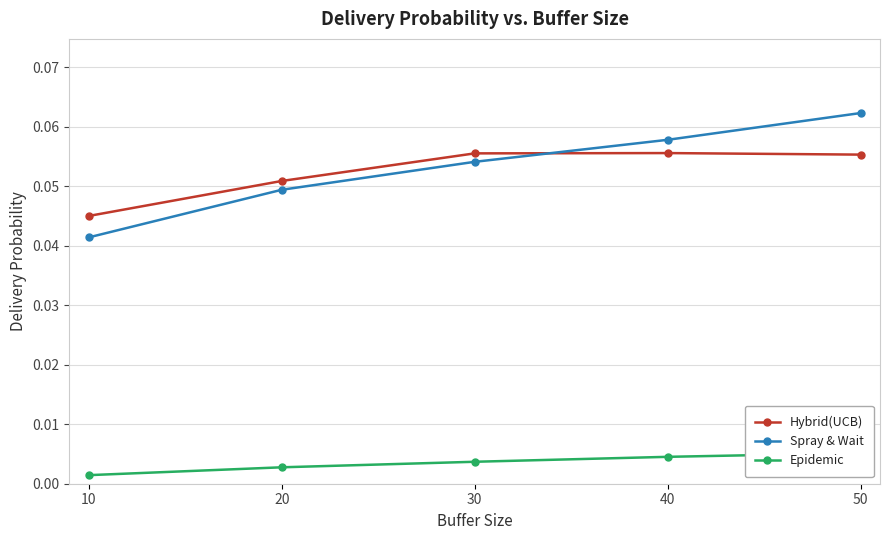

What is the total value across all series at 20?

0.1